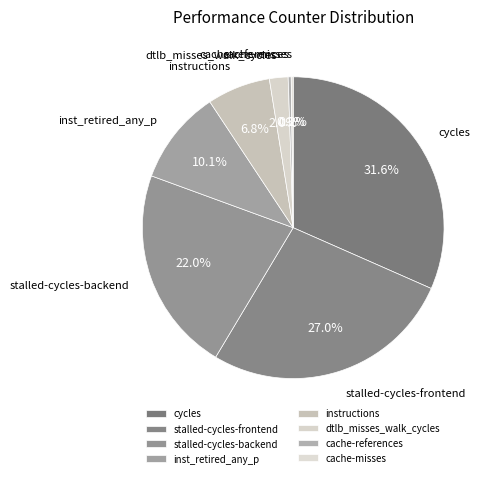

True or false: stalled-cycles-frontend accounts for 15% of the total.

False